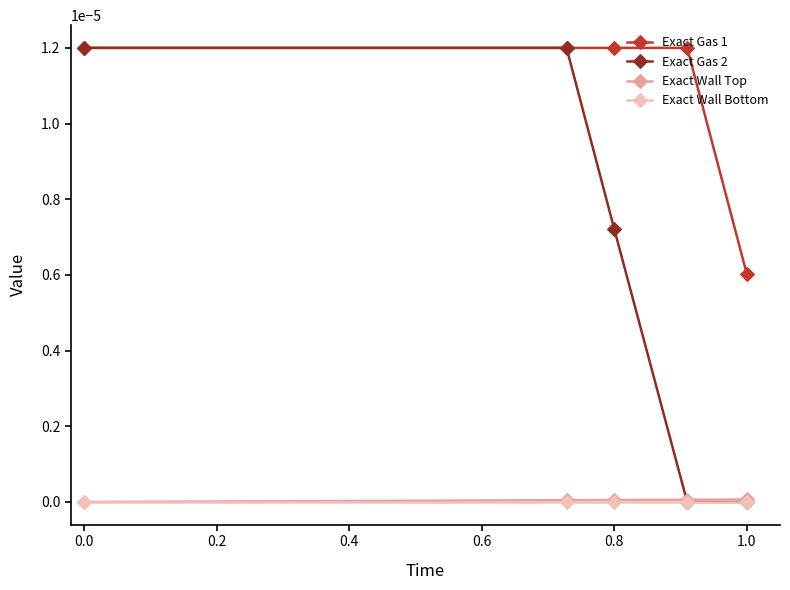

True or false: Exact Gas 1 and Exact Wall Bottom cross at least once.

False